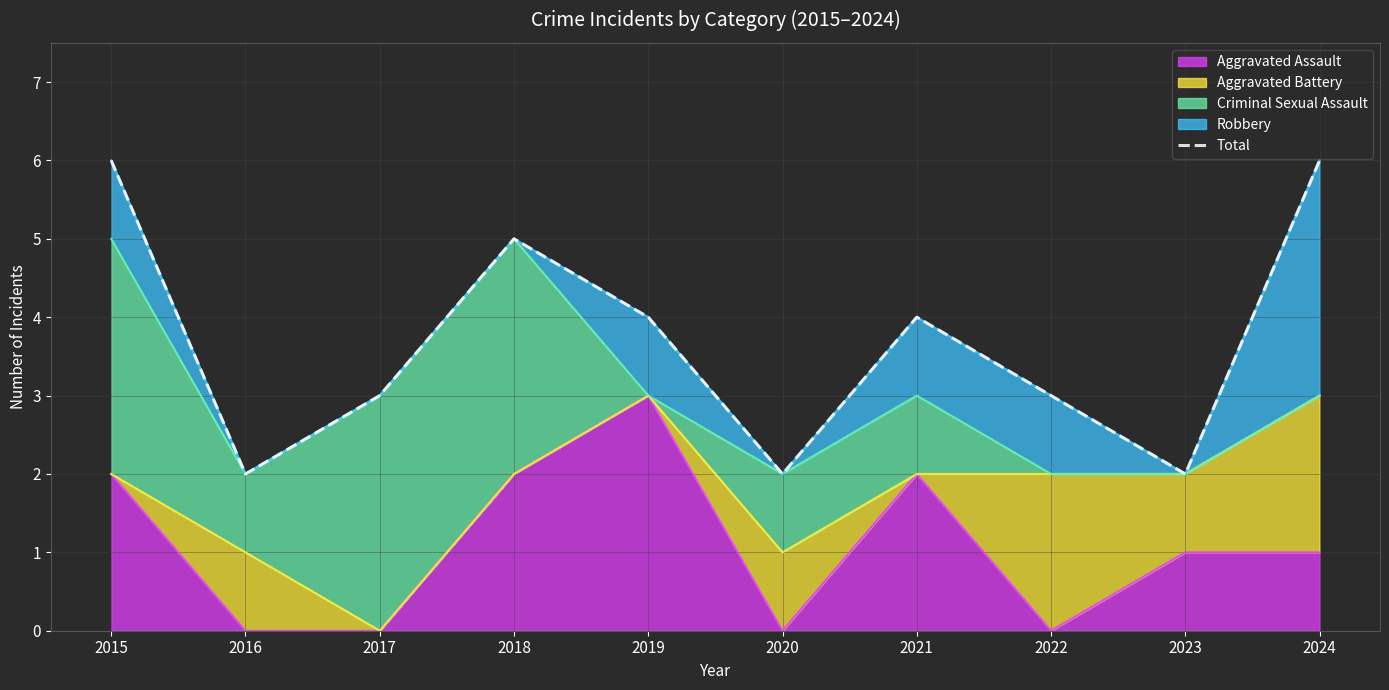

What is the ratio of the value at 2021 to the value at 2016?

2.0